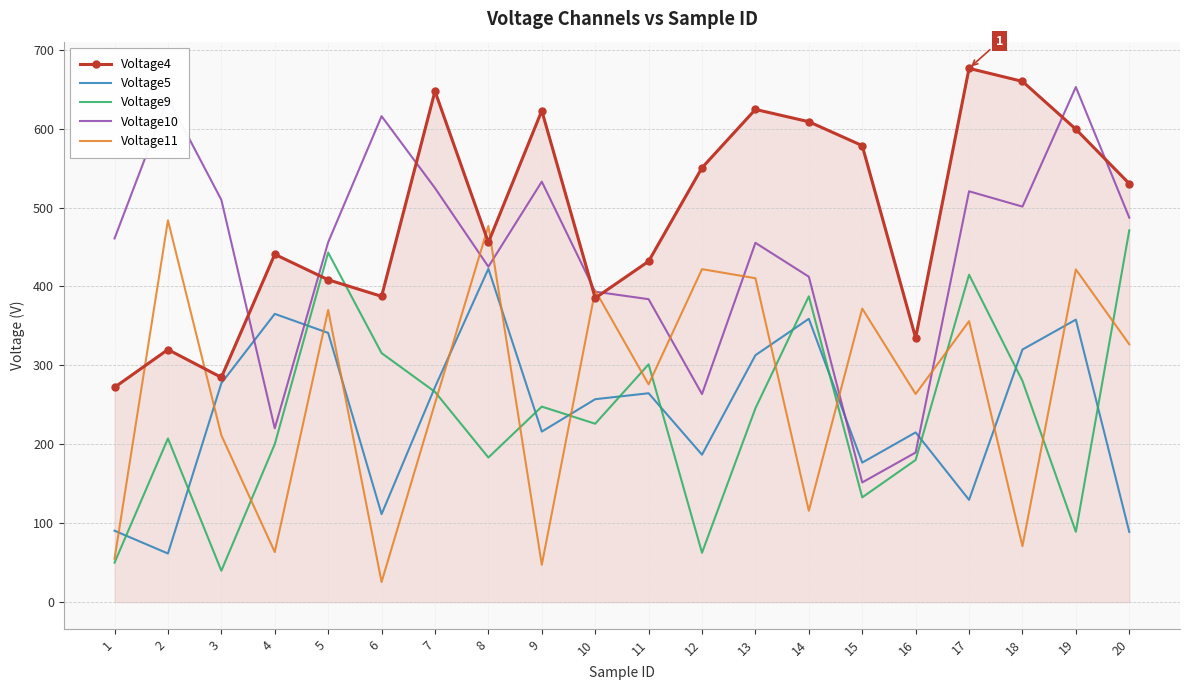

What value does the Voltage10 series have at 7?

524.7